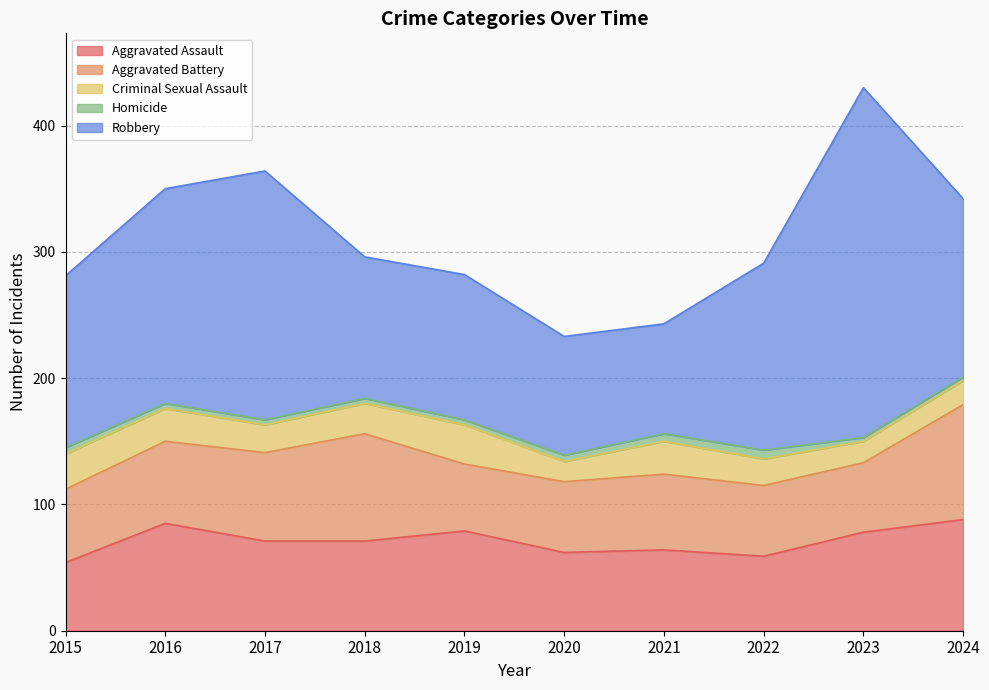

What is the approximate value of Aggravated Battery at 2015, to the nearest 5?

60